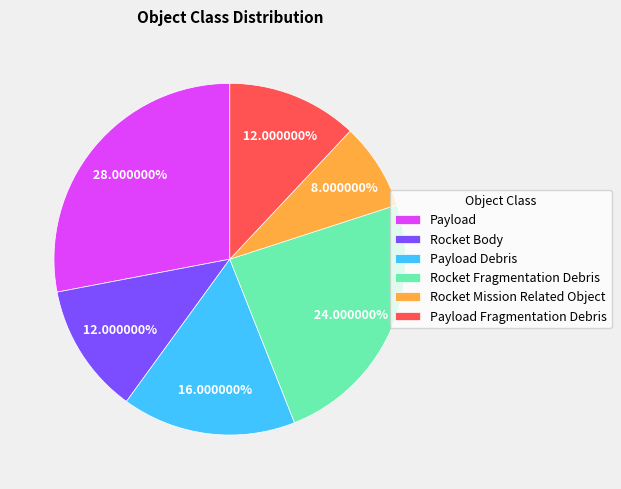

Do Rocket Body and Payload together represent more than half of the pie?

No